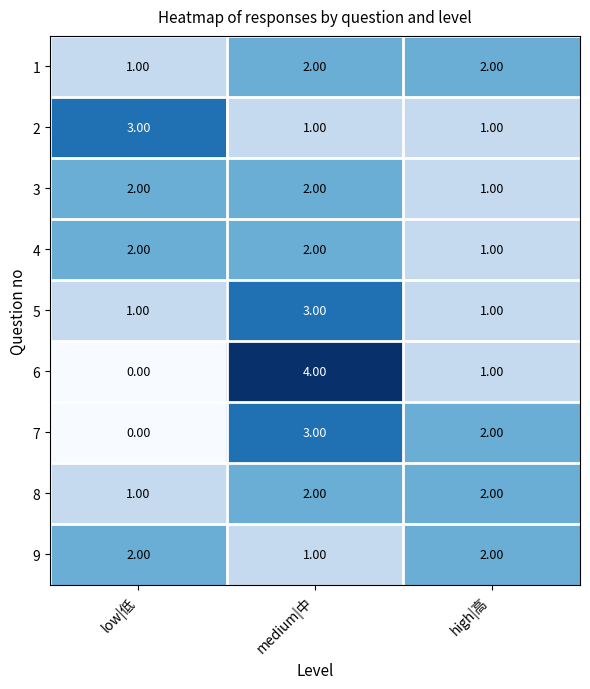

What is the spread (max minus min) of values at medium|中?

3